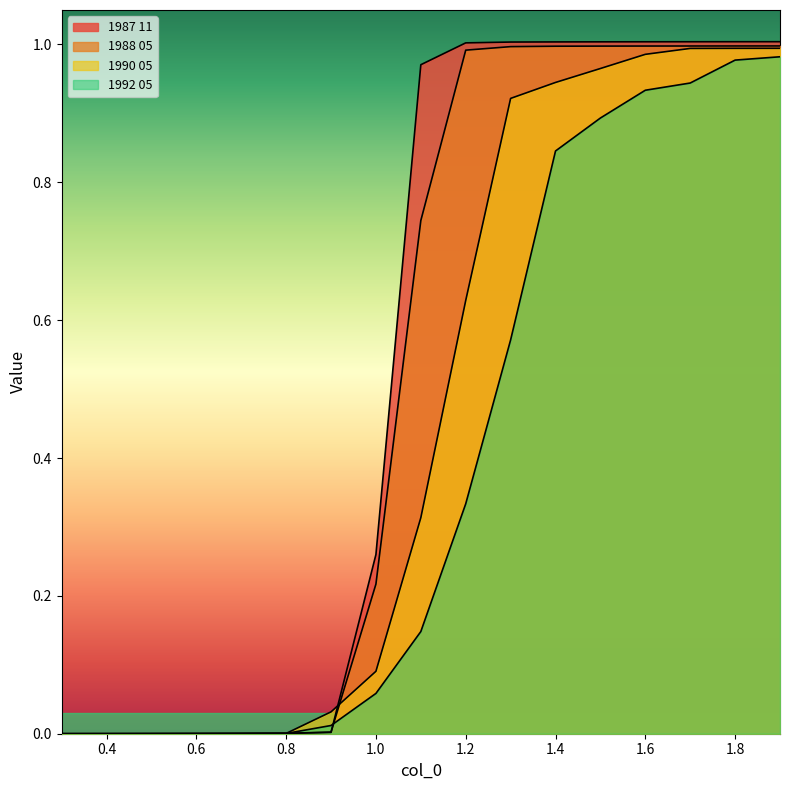

Where is 1988 05 nearest to the value 0?

0.3